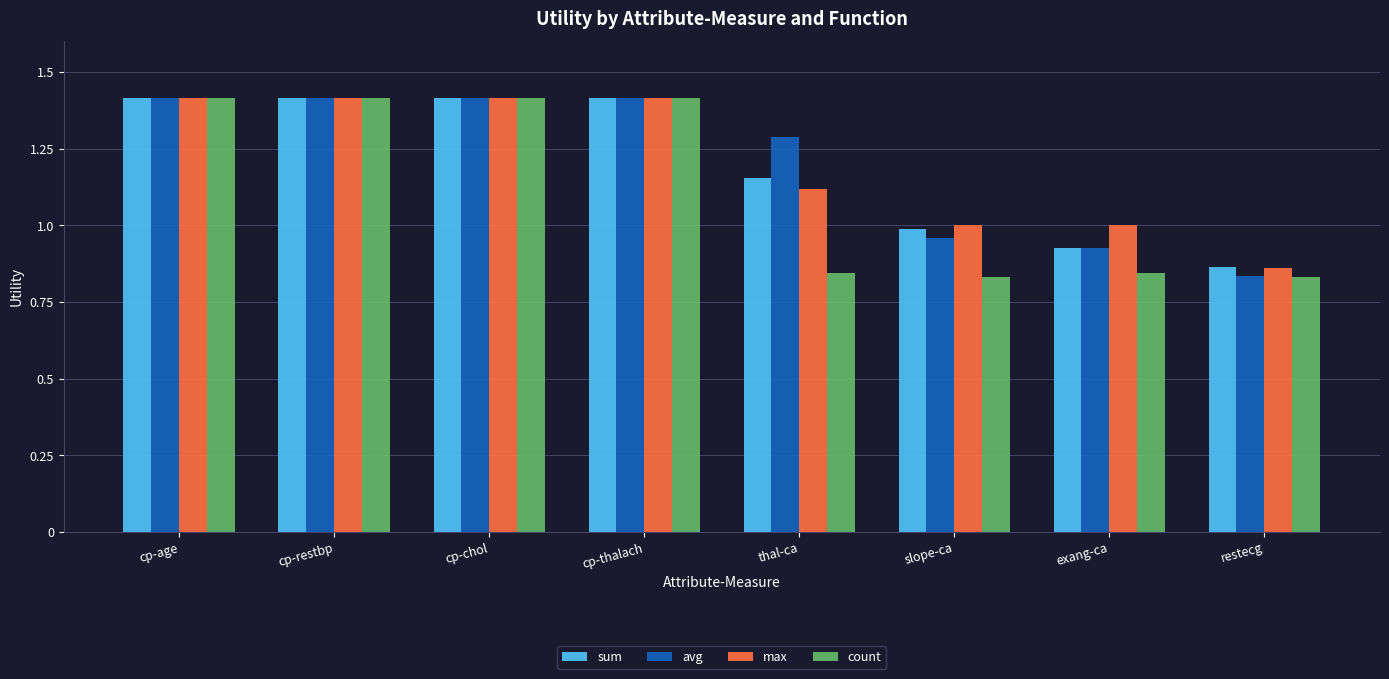

Are the bars horizontal?

No